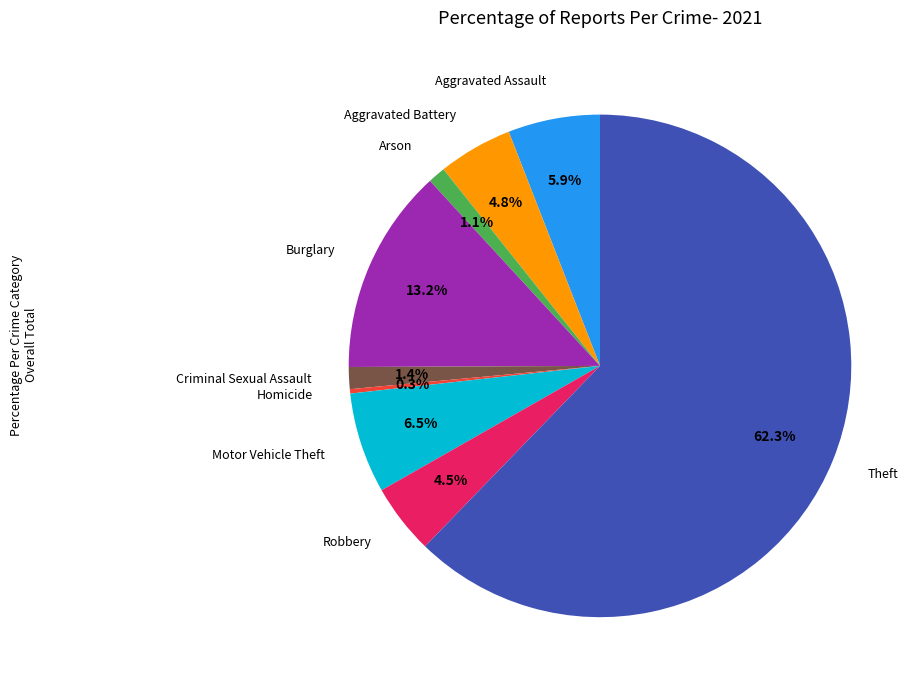

How many segments does this pie chart have?

9